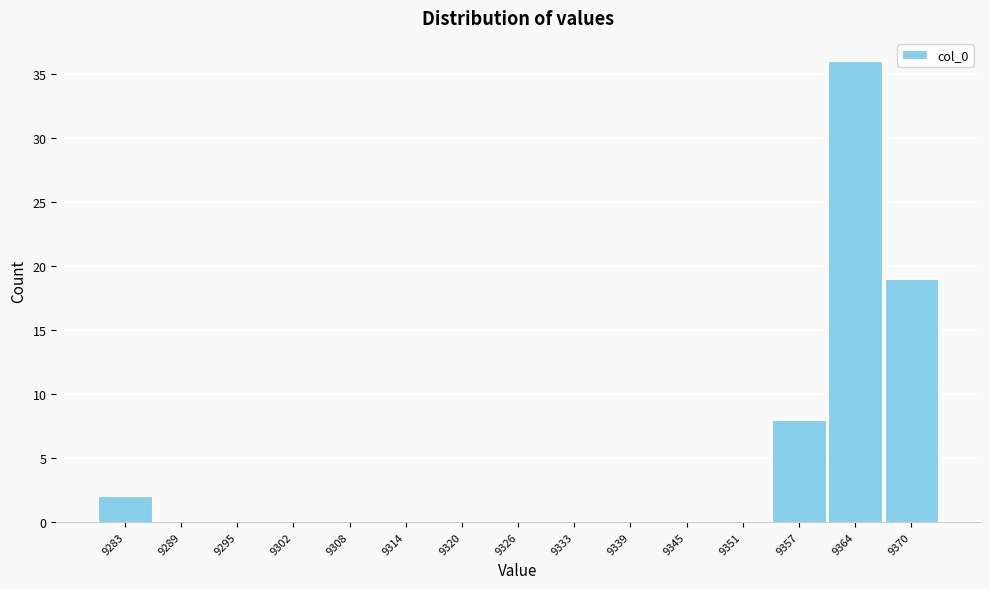

Reading left to right, what are all the values shown in this chart?

9283=2	9289=0	9295=0	9302=0	9308=0	9314=0	9320=0	9326=0	9333=0	9339=0	9345=0	9351=0	9357=8	9364=36	9370=19